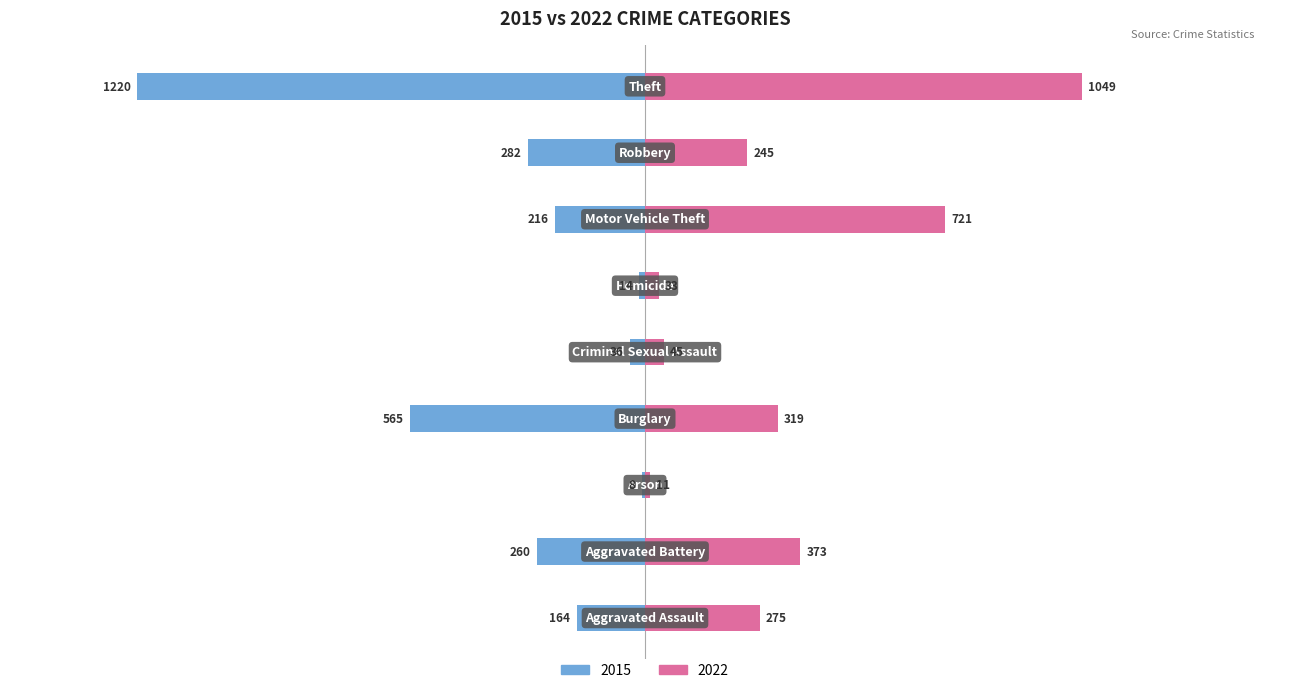

How many data points in 2015 are less than -216?

4